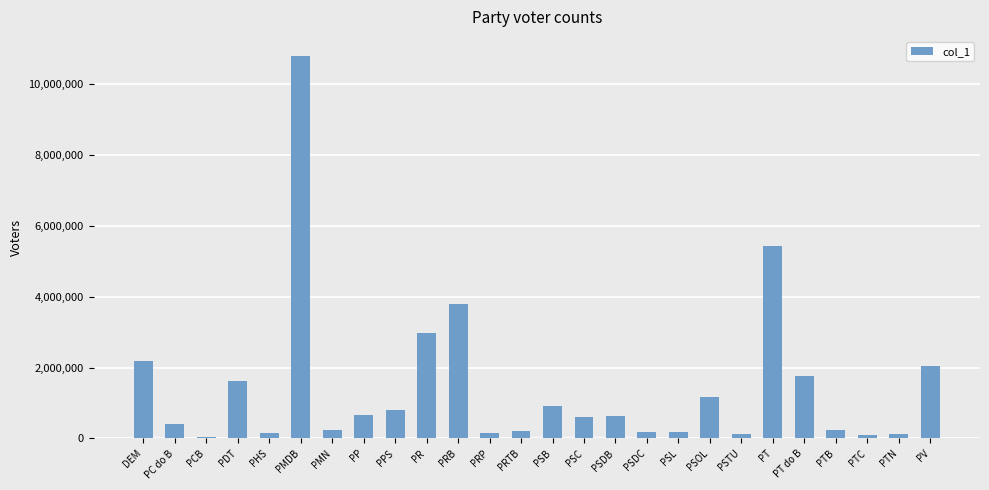

At which category does the chart reach its peak across all series?

PMDB